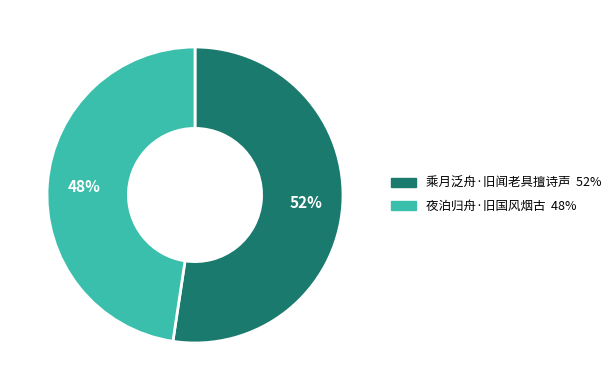

Which has a higher value, 夜泊归舟·旧国风烟古 or 乘月泛舟·旧闻老具擅诗声?

乘月泛舟·旧闻老具擅诗声